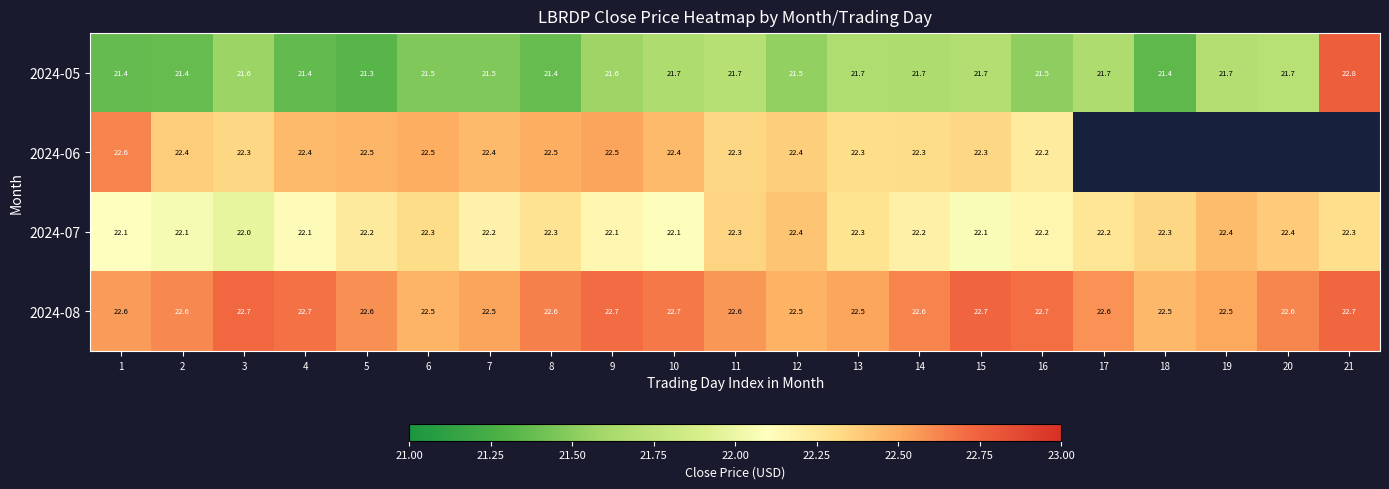

Is the value of 2024-08 at 10 greater than the value of 2024-05 at 11?

Yes